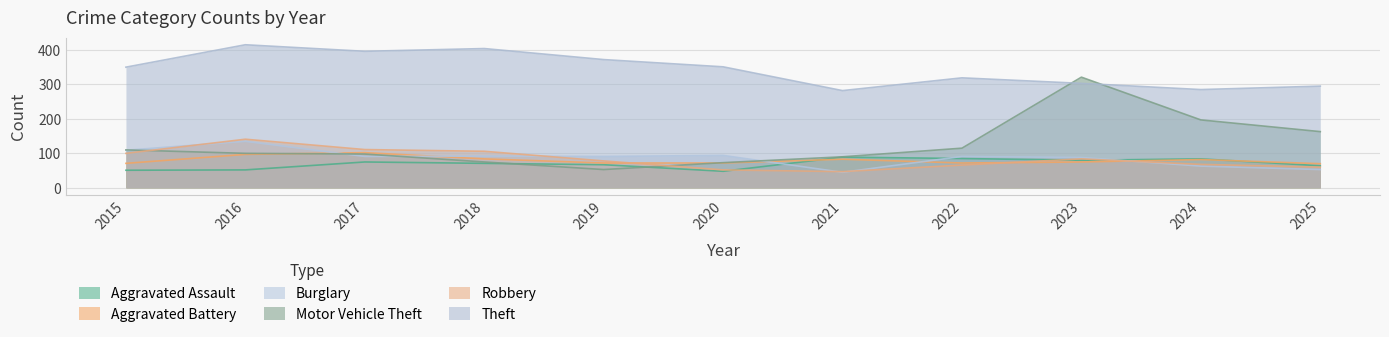

Where do Motor Vehicle Theft and Burglary first cross each other?

2015 and 2016